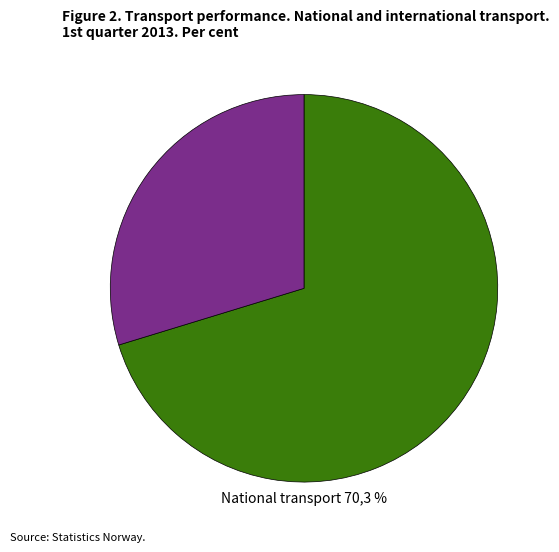

True or false: y accounts for 30% of the total.

True